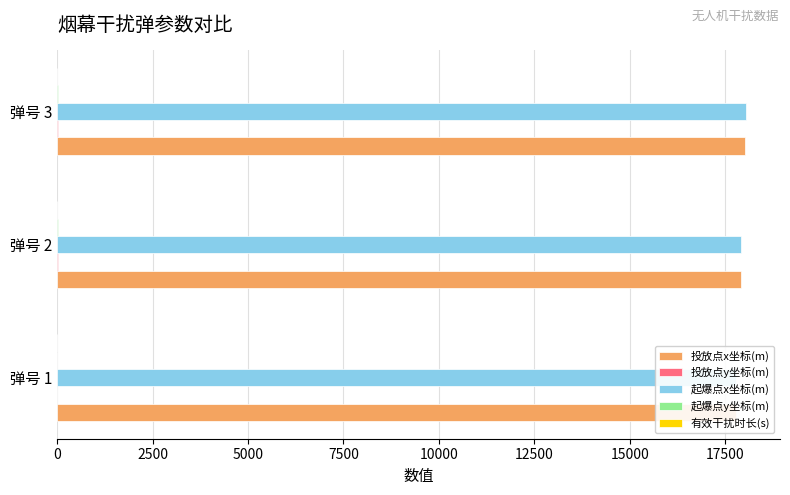

The value of 投放点x坐标(m) at 弹号 1 is 17800.0. True or false?

True